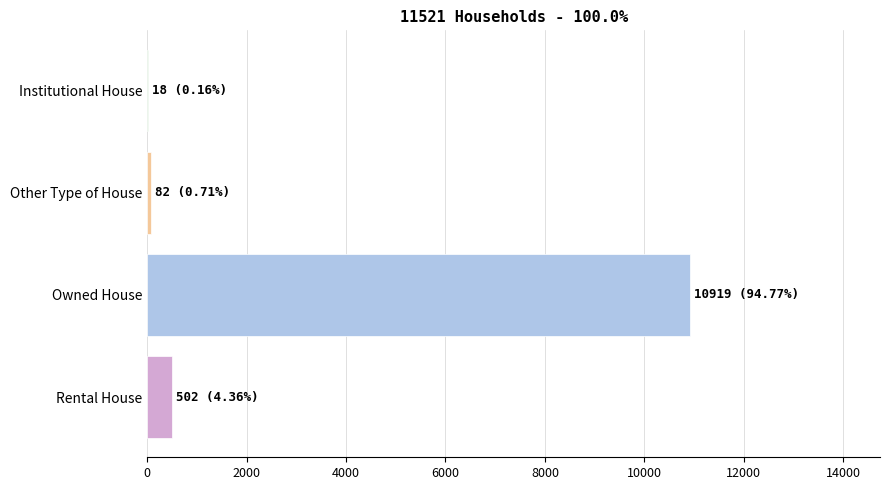

What is the maximum value shown in the chart?

10919